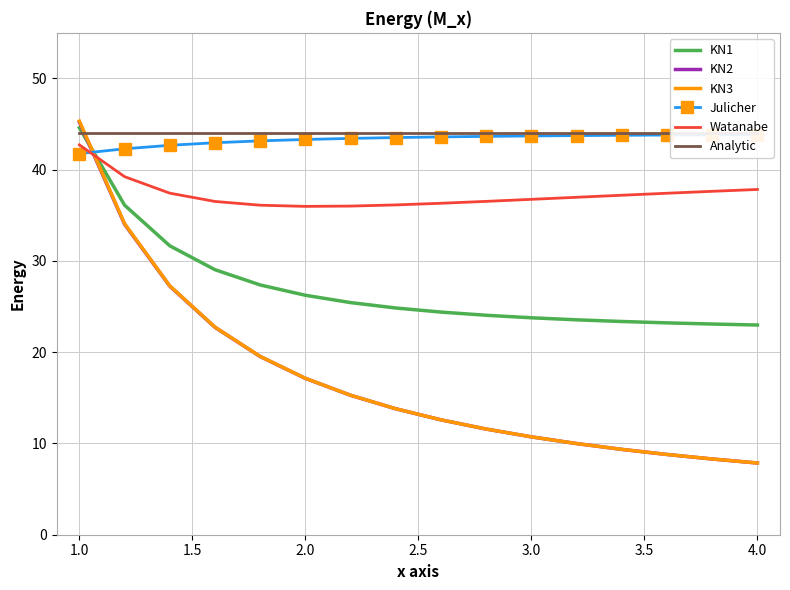

List the series in order of their peak value, highest first.

KN3, KN2, KN1, Analytic, Julicher, Watanabe